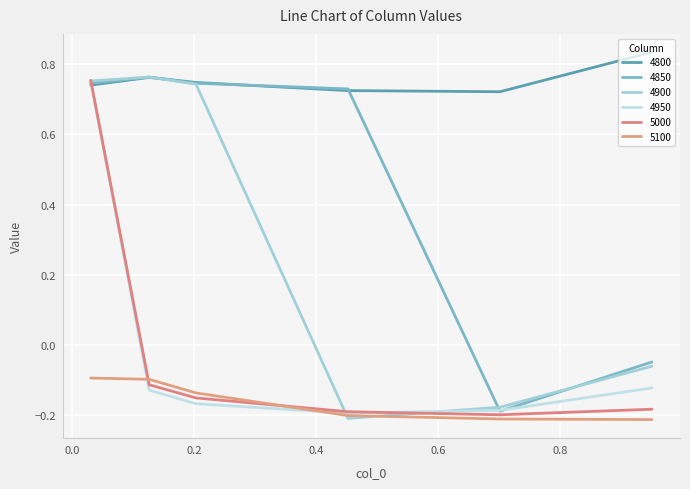

What is the sum of all 5100 values?

-1.0